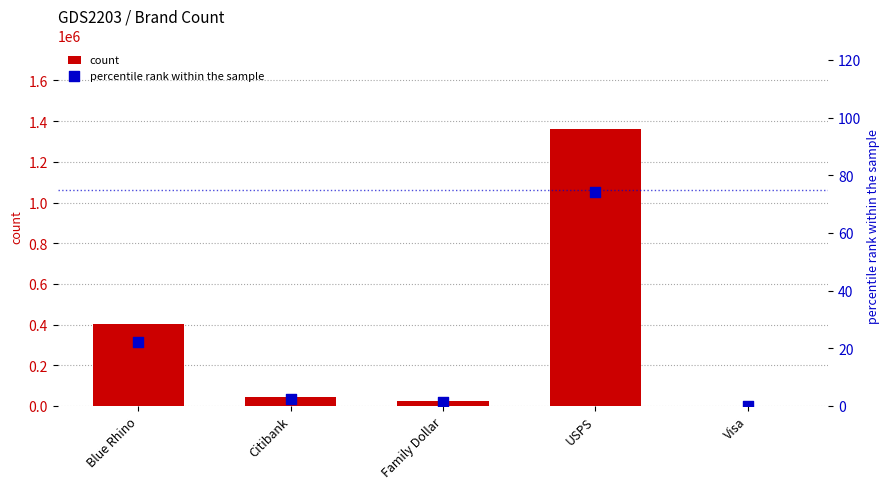

Which series has the widest spread of Y values?

count